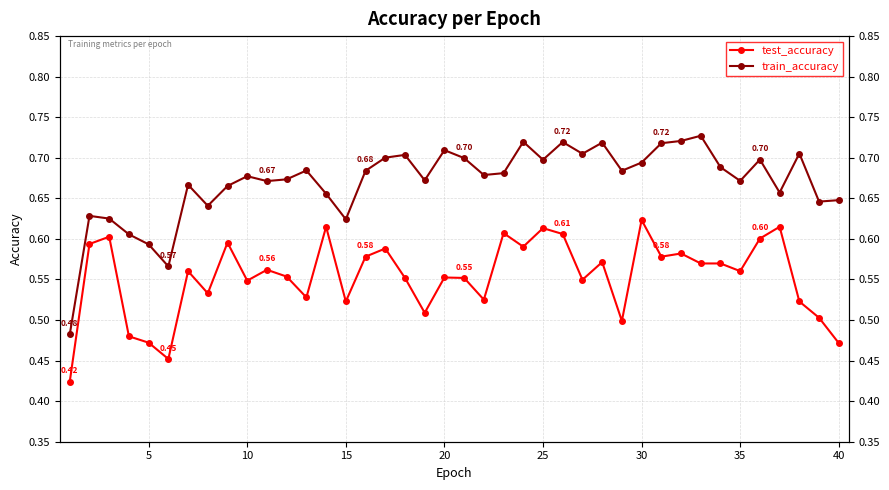

True or false: train_accuracy and test_accuracy cross at least once.

False